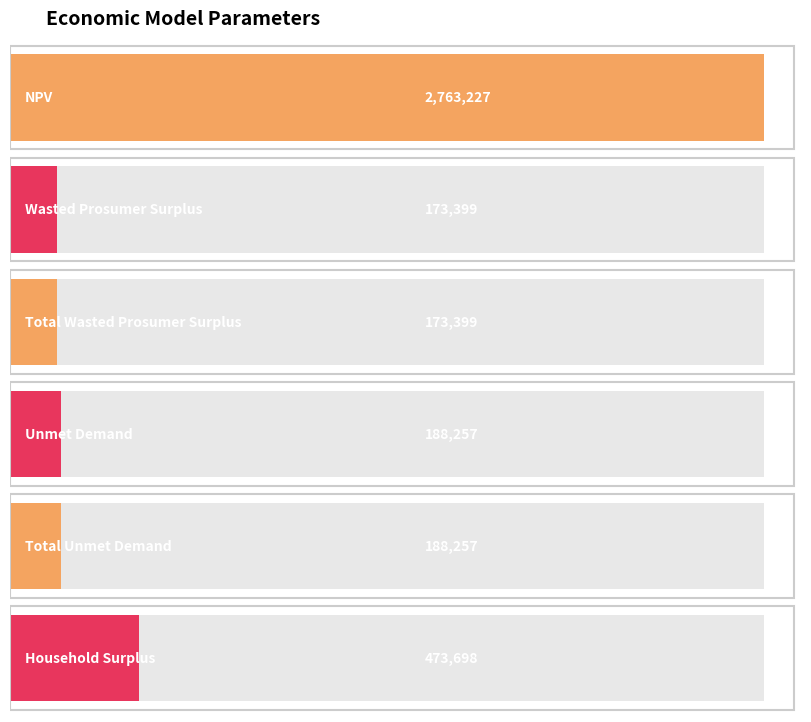

What is the value of the 4th bar from the left?

188256.8